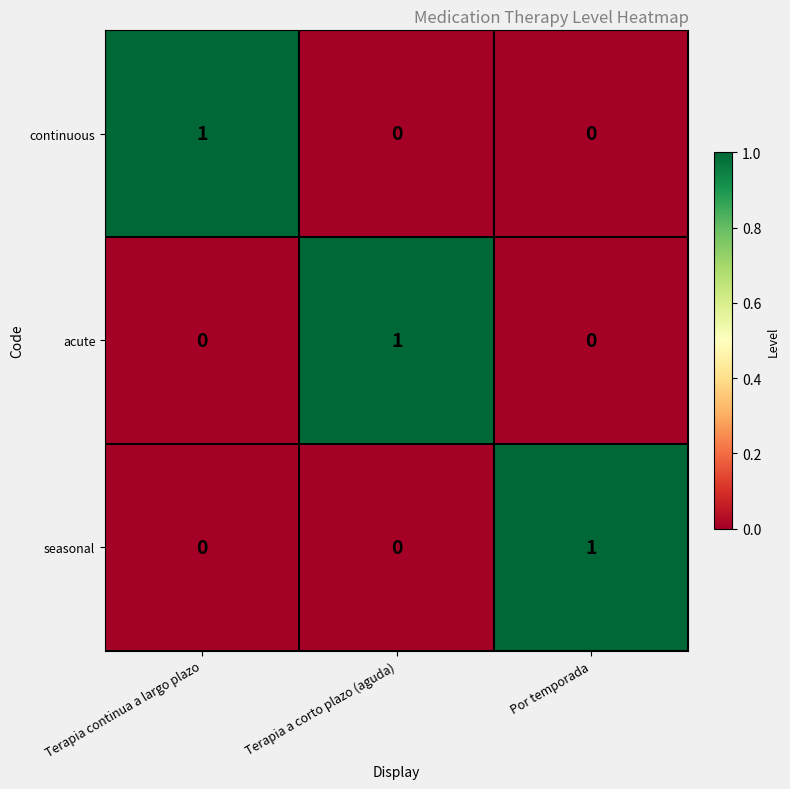

What is the difference between the highest and lowest values at Por temporada?

1